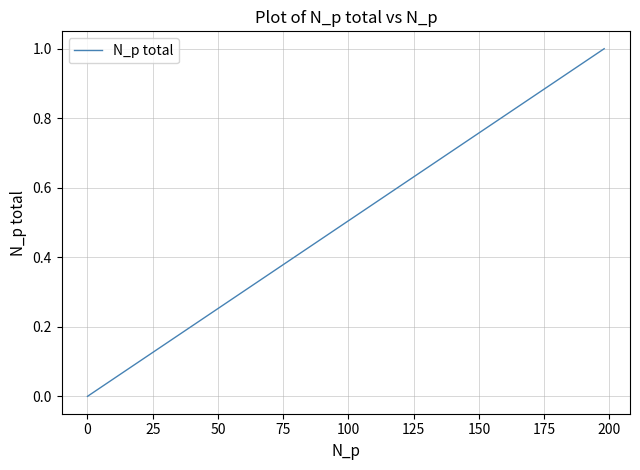

Is this an area chart (filled region under the line)?

No